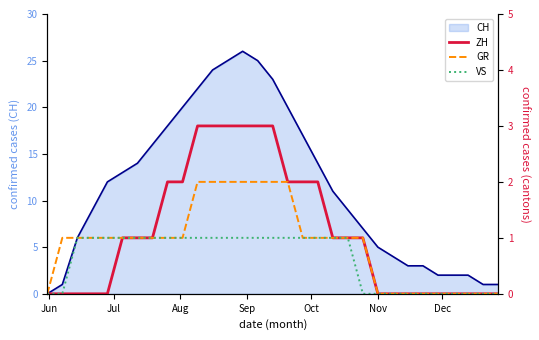

Which category has the lowest value in the GR series?

Jun